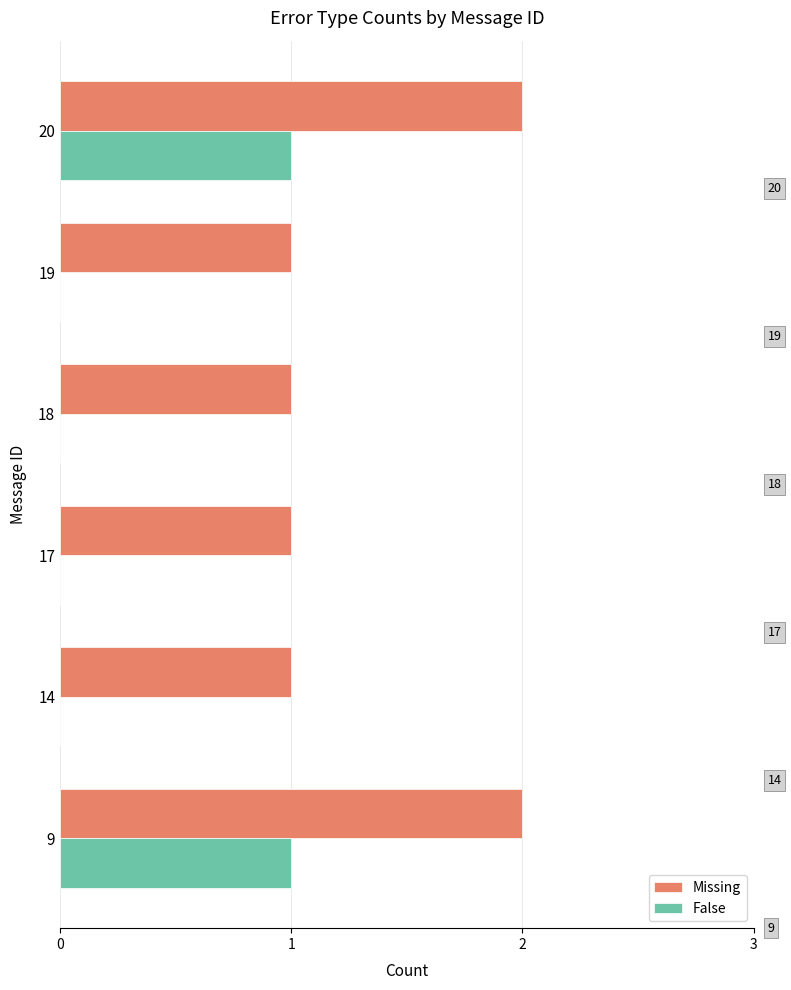

The Missing series shows 2 at 20. True or false?

True